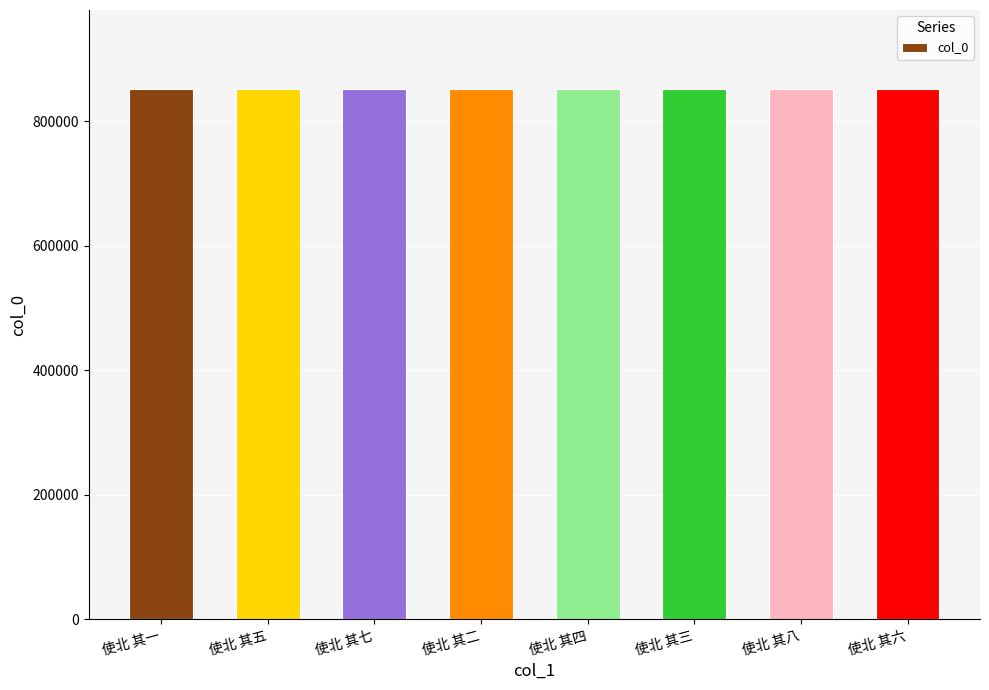

How many series are shown in this chart?

1